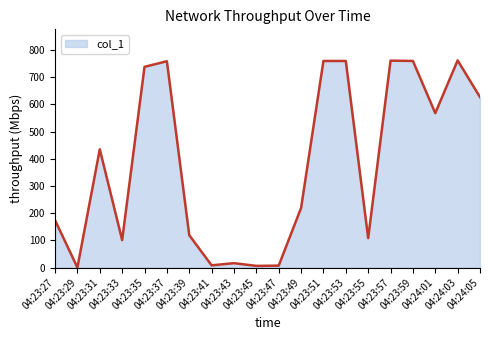

What is the sum of all values?

7681.9